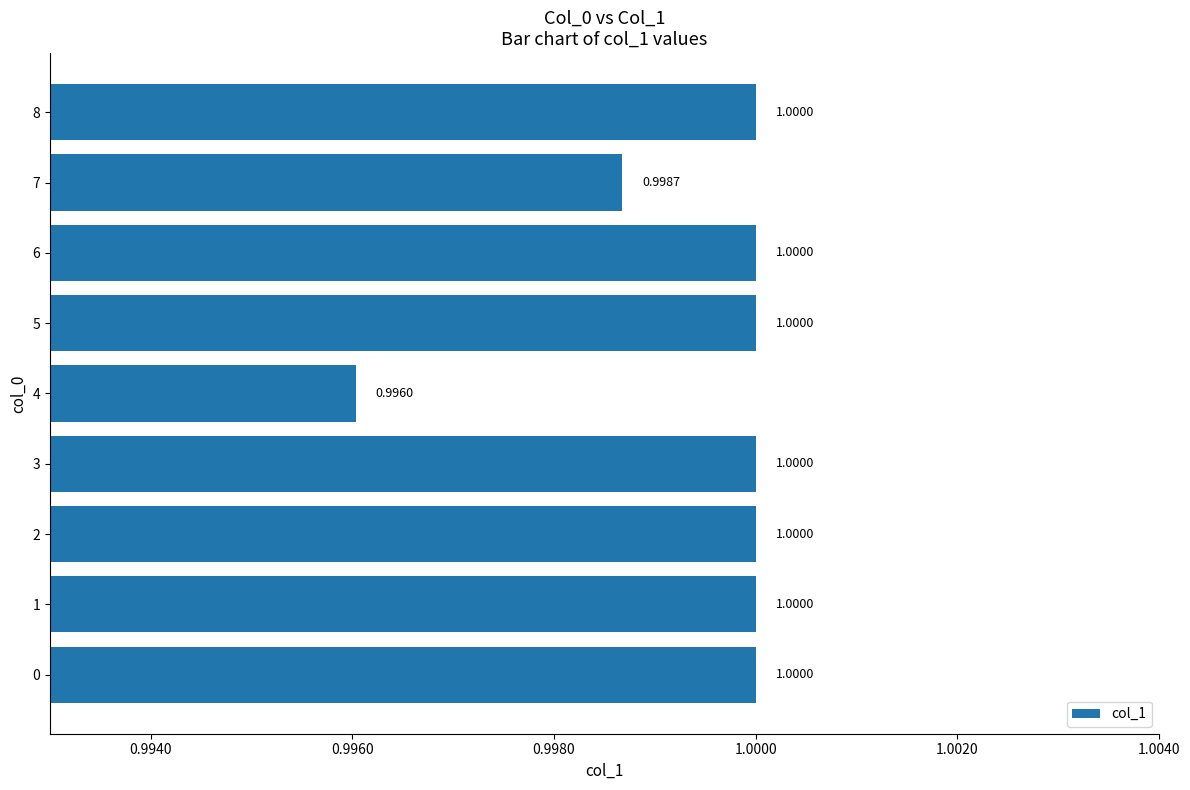

What is the sum of all values?

9.0